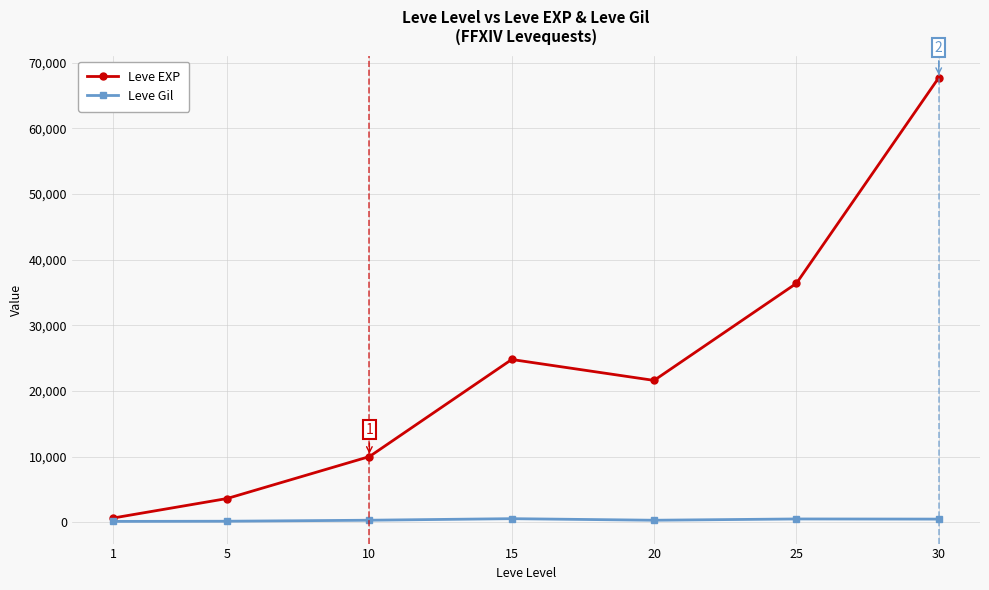

At which category is the sum across all series the highest?

30